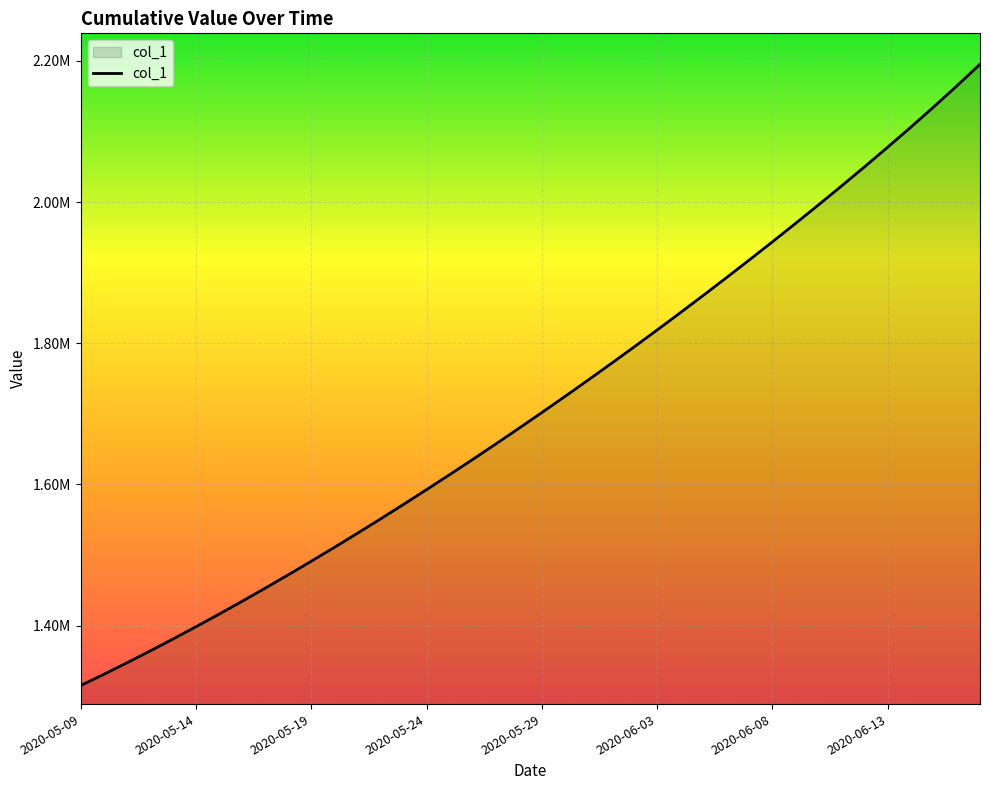

Does the chart display data point markers on the line(s)?

No